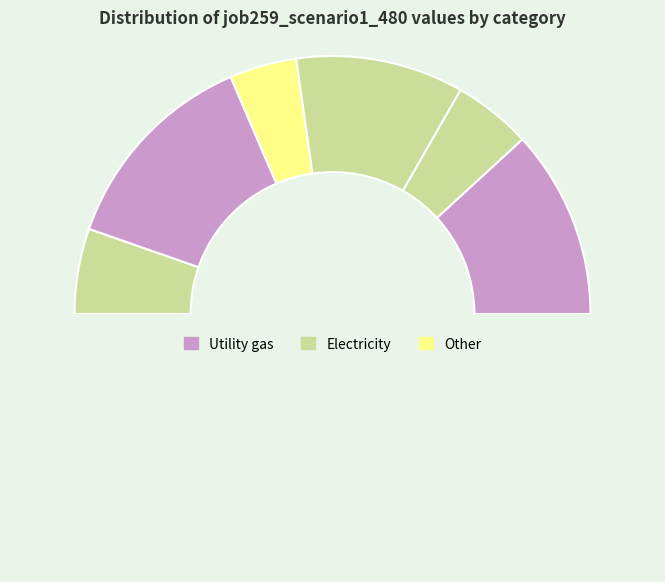

How many segments does this pie chart have?

7